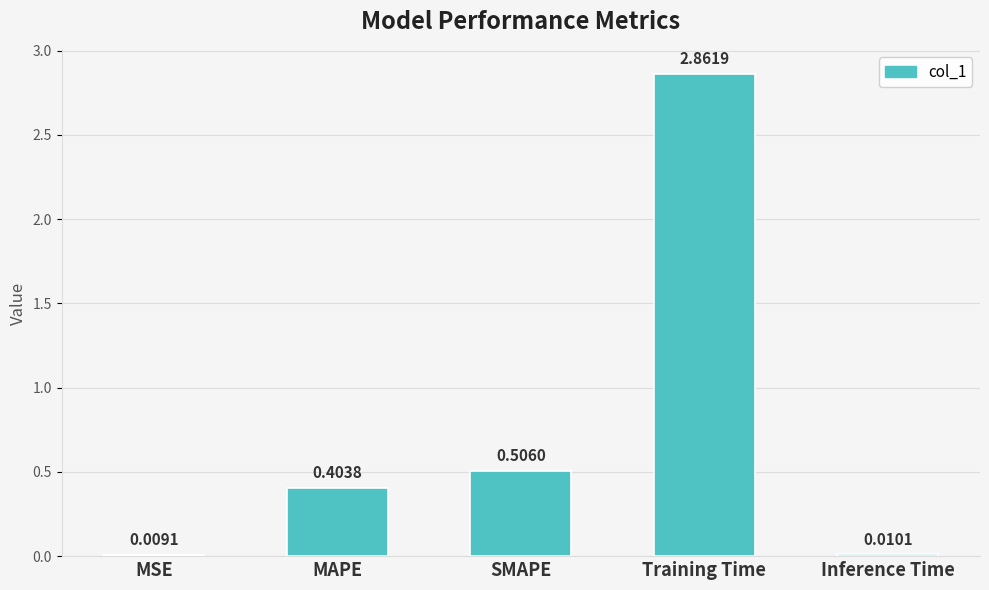

List the labels in order of value, largest first.

Training Time, SMAPE, MAPE, Inference Time, MSE